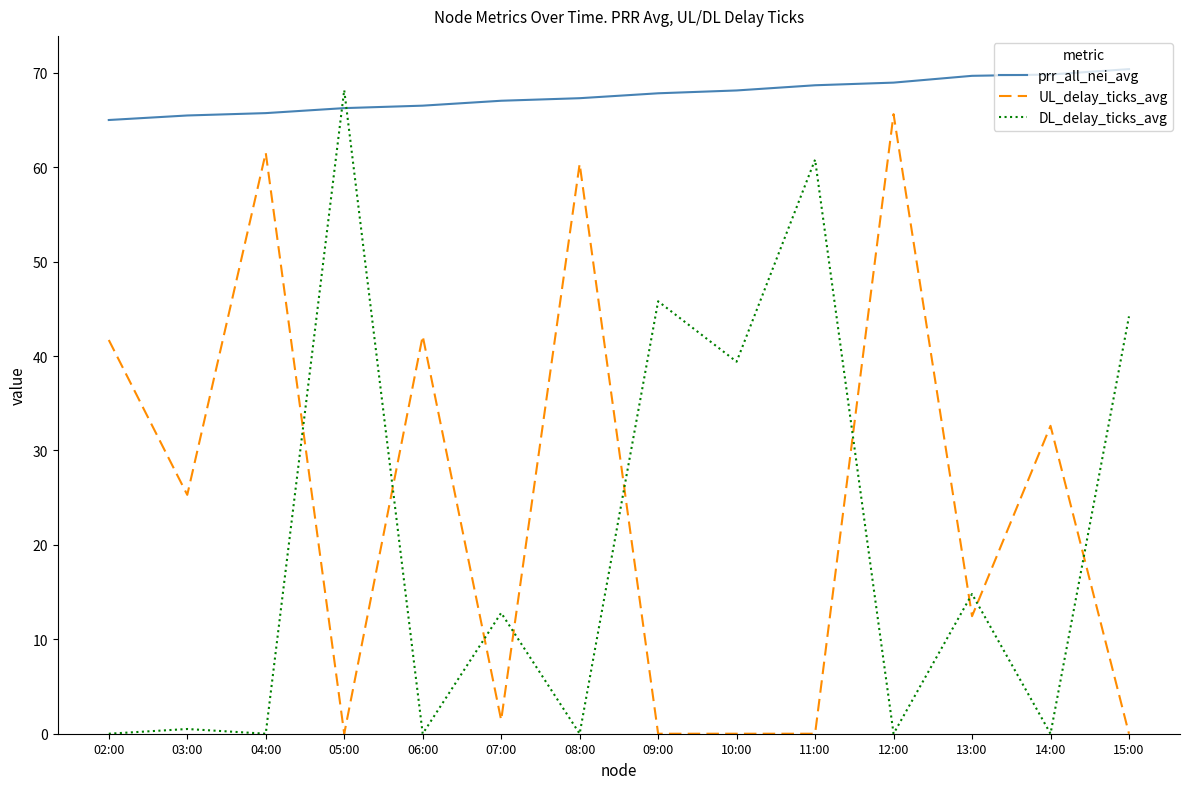

What is the highest value of the prr_all_nei_avg series?

70.4